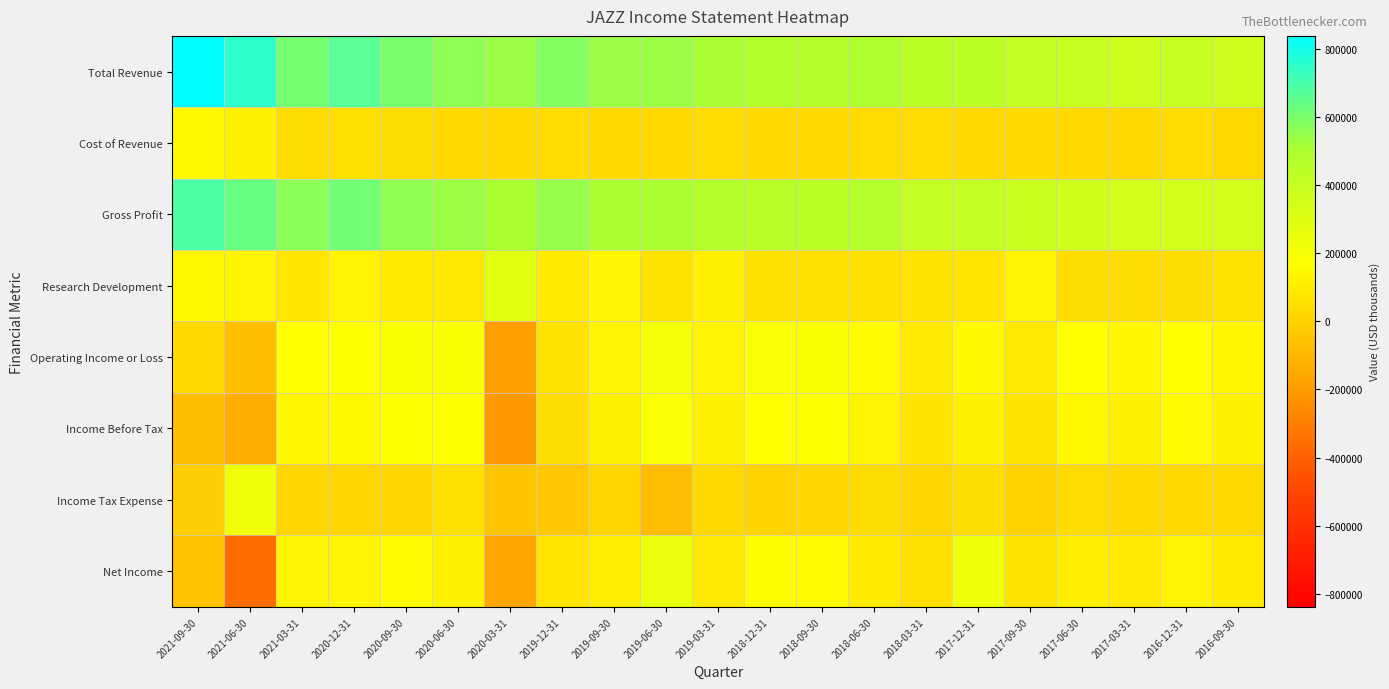

Reading right to left, list all the values displayed in this chart.

Total Revenue: 2016-09-30=374200	2016-12-31=396600	2017-03-31=376100	2017-06-30=394400	2017-09-30=411900	2017-12-31=436400	2018-03-31=444600	2018-06-30=500500	2018-09-30=469400	2018-12-31=476500	2019-03-31=508200	2019-06-30=534100	2019-09-30=537700	2019-12-31=581700	2020-03-31=534700	2020-06-30=562400	2020-09-30=600900	2020-12-31=665500	2021-03-31=607600	2021-06-30=751800	2021-09-30=838100
Cost of Revenue: 2016-09-30=24300	2016-12-31=33700	2017-03-31=25100	2017-06-30=28700	2017-09-30=31200	2017-12-31=25200	2018-03-31=33900	2018-06-30=34700	2018-09-30=26600	2018-12-31=26300	2019-03-31=33500	2019-06-30=27700	2019-09-30=31400	2019-12-31=35300	2020-03-31=28700	2020-06-30=28000	2020-09-30=42100	2020-12-31=50200	2021-03-31=40200	2021-06-30=119200	2021-09-30=145200
Gross Profit: 2016-09-30=349900	2016-12-31=362900	2017-03-31=351000	2017-06-30=365700	2017-09-30=380700	2017-12-31=411200	2018-03-31=410700	2018-06-30=465800	2018-09-30=442800	2018-12-31=450200	2019-03-31=474700	2019-06-30=506400	2019-09-30=506300	2019-12-31=546400	2020-03-31=506000	2020-06-30=534400	2020-09-30=558800	2020-12-31=615300	2021-03-31=567400	2021-06-30=632600	2021-09-30=692900
Research Development: 2016-09-30=62800	2016-12-31=44200	2017-03-31=44900	2017-06-30=42200	2017-09-30=122400	2017-12-31=74000	2018-03-31=62700	2018-06-30=56100	2018-09-30=51200	2018-12-31=56700	2019-03-31=116100	2019-06-30=64600	2019-09-30=131600	2019-12-31=97400	2020-03-31=288400	2020-06-30=81900	2020-09-30=88600	2020-12-31=127700	2021-03-31=76600	2021-06-30=132700	2021-09-30=141000
Operating Income or Loss: 2016-09-30=135600	2016-12-31=165500	2017-03-31=136200	2017-06-30=165100	2017-09-30=86500	2017-12-31=141200	2018-03-31=87800	2018-06-30=151800	2018-09-30=188800	2018-12-31=185100	2019-03-31=133800	2019-06-30=204300	2019-09-30=133100	2019-12-31=61200	2020-03-31=-189700	2020-06-30=193600	2020-09-30=195600	2020-12-31=173400	2021-03-31=162100	2021-06-30=-69600	2021-09-30=28400
Income Before Tax: 2016-09-30=116300	2016-12-31=151000	2017-03-31=115700	2017-06-30=141100	2017-09-30=64800	2017-12-31=118600	2018-03-31=65100	2018-06-30=128800	2018-09-30=168700	2018-12-31=164600	2019-03-31=115200	2019-06-30=184100	2019-09-30=114200	2019-12-31=40800	2020-03-31=-209300	2020-06-30=171500	2020-09-30=168100	2020-12-31=144800	2021-03-31=135700	2021-06-30=-136100	2021-09-30=-67600
Income Tax Expense: 2016-09-30=26400	2016-12-31=26800	2017-03-31=29200	2017-06-30=35500	2017-09-30=1200	2017-12-31=41400	2018-03-31=19100	2018-06-30=36500	2018-09-30=19300	2018-12-31=5200	2019-03-31=29100	2019-06-30=-78700	2019-09-30=10900	2019-12-31=-34500	2020-03-31=-51300	2020-06-30=54800	2020-09-30=19300	2020-12-31=10800	2021-03-31=18000	2021-06-30=228600	2021-09-30=-18100
Net Income: 2016-09-30=89800	2016-12-31=124300	2017-03-31=86500	2017-06-30=105600	2017-09-30=63500	2017-12-31=232200	2018-03-31=46000	2018-06-30=92300	2018-09-30=149300	2018-12-31=159500	2019-03-31=85200	2019-06-30=261900	2019-09-30=102300	2019-12-31=74000	2020-03-31=-157800	2020-06-30=114800	2020-09-30=148200	2020-12-31=133400	2021-03-31=121800	2021-06-30=-363300	2021-09-30=-52800